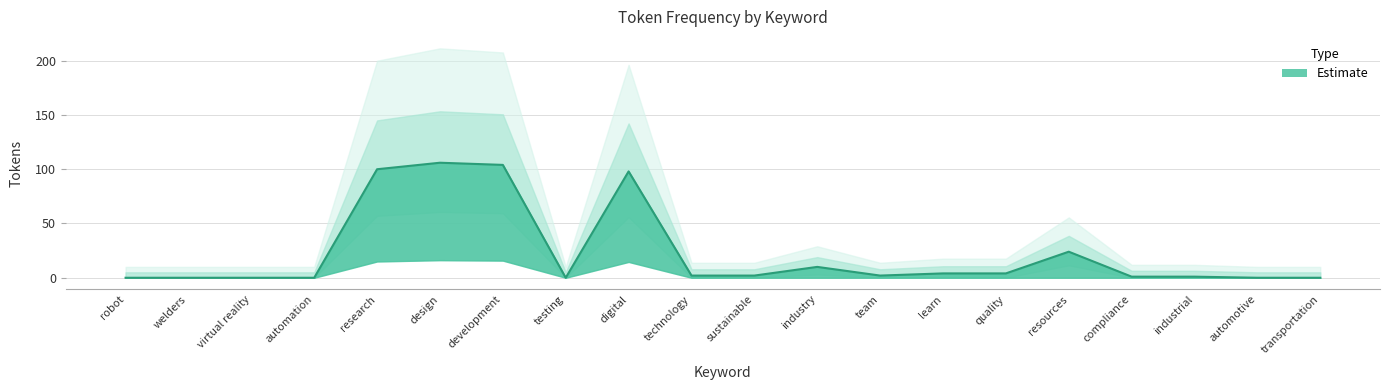

At which label does the data first exceed 2?

research